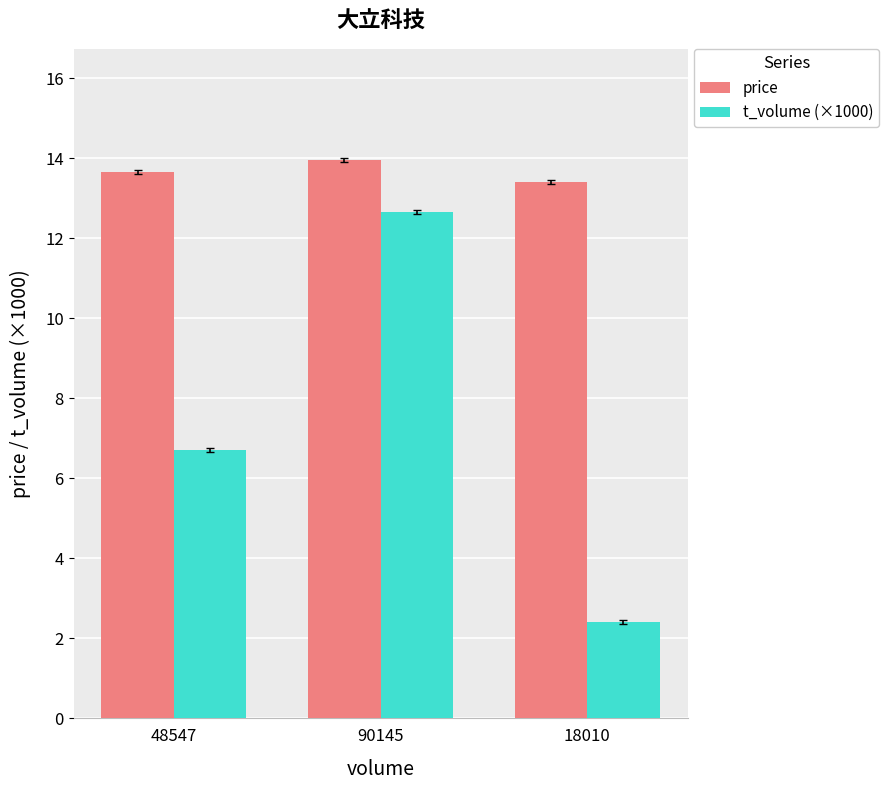

What is the sum of all t_volume (×1000) values?

21.8